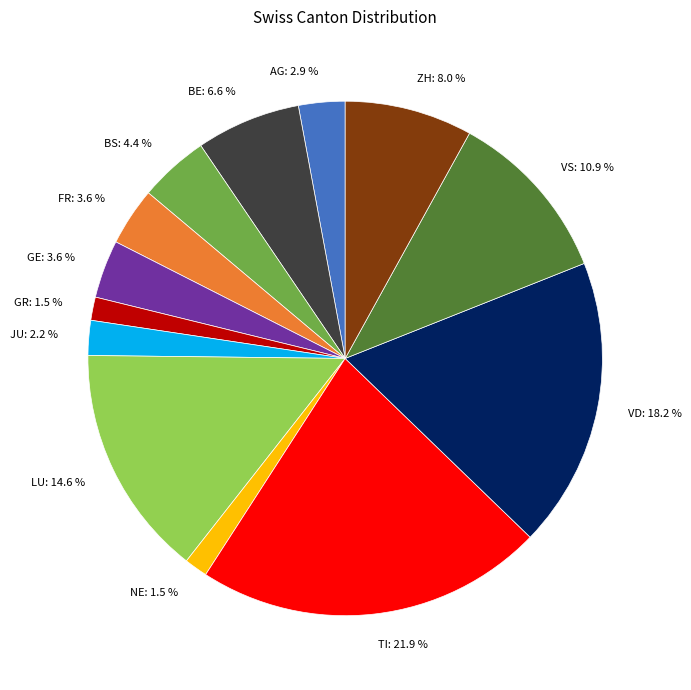

Between GR: 1.5 % and GE: 3.6 %, which is larger?

GE: 3.6 %